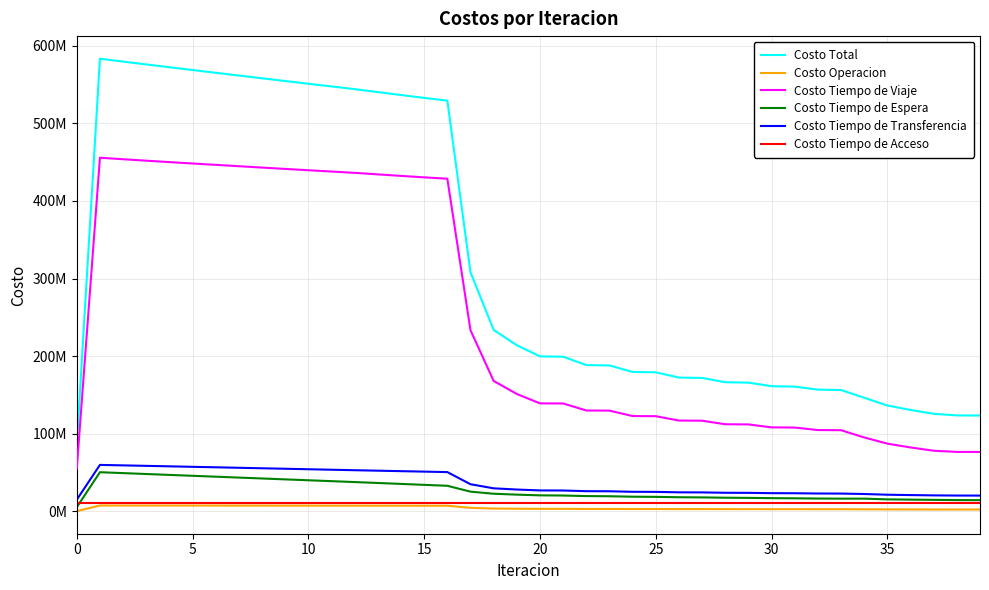

Reading left to right, extract all data points from this chart.

Costo Total: 85473331.8	583501410.4	579798701.3	576126162.1	572500855.5	568926127.9	565372880.0	561820512.1	558262410.6	554723992.5	551230879.5	547759897.3	544289491.8	540468277.1	536692941.5	532991286.9	529400701.4	308052001.3	233712985.7	213942727.3	199600368.1	199137298.5	188371282.0	187879005.6	179514515.5	179006669.2	172266869.7	171750174.2	166230736.4	165705612.2	161100164.9	160566502.4	156665295.5	156205442.0	146192793.5	136240110.4	130477643.9	125500298.8	123459644.1	123245716.0
Costo Operacion: 0.0	7209341.1	7191510.6	7173619.0	7155679.1	7137701.0	7119693.4	7101663.5	7083617.9	7065562.3	7047502.3	7029443.3	7011390.6	6990328.1	6969204.8	6947986.5	6926631.7	4195191.0	3284072.1	3054885.4	2891431.5	2892171.8	2770643.3	2770881.9	2677409.2	2677278.3	2602386.4	2601981.7	2541003.7	2540407.8	2489767.5	2489036.3	2446312.3	2445674.0	2313203.0	2212329.8	2148815.7	2094140.9	2078338.9	2079417.4
Costo Tiempo de Viaje: 54981435.6	455779725.3	453866214.8	451985446.2	450153940.5	448374608.4	446617989.6	444863177.1	443103287.5	441363493.5	439669187.9	437996974.3	436325075.7	434328956.1	432378512.5	430501439.1	428734994.4	233355826.2	167900864.0	151074295.4	138968511.5	138826424.2	129775691.1	129607065.6	122606374.4	122423904.4	116806055.6	116615556.7	112024516.9	111825567.7	107995778.2	107787618.4	104537504.3	104355218.4	95002940.6	87025526.3	82113060.9	77864799.5	76360537.3	76304158.4
Costo Tiempo de Espera: 5016500.6	50165006.4	49006934.4	47850041.6	46694082.3	45538858.6	44384207.2	43229988.6	42076080.3	40922371.0	39768756.2	38615134.5	37461403.5	36265017.0	35067024.9	33866526.5	32662428.6	25082503.2	22396785.0	21235837.4	20316336.1	20097141.9	19379302.0	19160666.7	18579329.1	18361712.4	17883580.7	17666736.3	17268143.0	17052260.6	16718660.1	16503909.5	16225087.1	16042251.1	16080687.1	15120012.8	14788428.8	14505669.2	14208149.0	14100111.6
Costo Tiempo de Transferencia: 14723979.9	59595921.9	58982625.9	58365639.7	57745738.0	57123544.2	56499574.0	55874267.1	55248009.2	54621150.0	53994017.5	53366929.6	52740206.4	52132560.3	51526783.7	50923919.1	50325231.1	34667065.2	29379849.0	27826293.4	26672673.3	26570145.0	25694229.9	25588975.8	24899987.1	24792358.6	24223431.2	24114483.8	23645657.1	23535960.5	23144543.4	23034522.6	22704976.1	22610882.9	22044547.1	21130825.8	20675922.9	20284273.5	20061203.3	20010612.9
Costo Tiempo de Acceso: 10751415.7	10751415.7	10751415.7	10751415.7	10751415.7	10751415.7	10751415.7	10751415.7	10751415.7	10751415.7	10751415.7	10751415.7	10751415.7	10751415.7	10751415.7	10751415.7	10751415.7	10751415.7	10751415.7	10751415.7	10751415.7	10751415.7	10751415.7	10751415.7	10751415.7	10751415.7	10751415.7	10751415.7	10751415.7	10751415.7	10751415.7	10751415.7	10751415.7	10751415.7	10751415.7	10751415.7	10751415.7	10751415.7	10751415.7	10751415.7